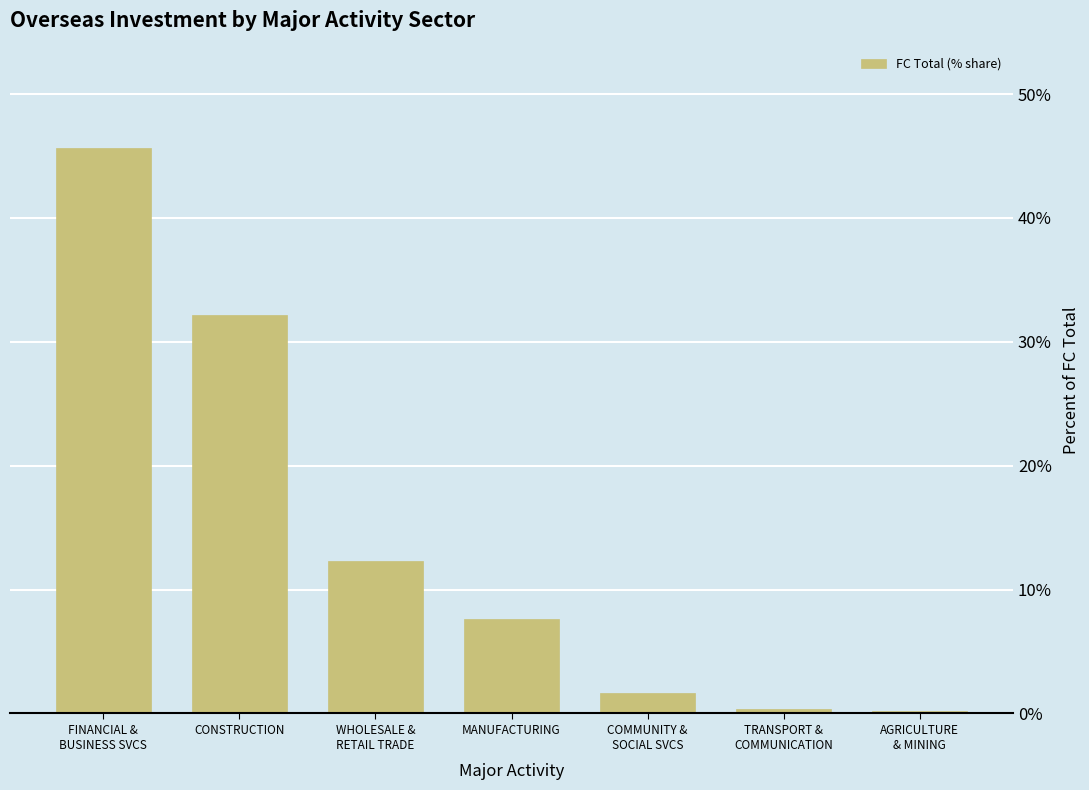

How many bars are there in total?

7